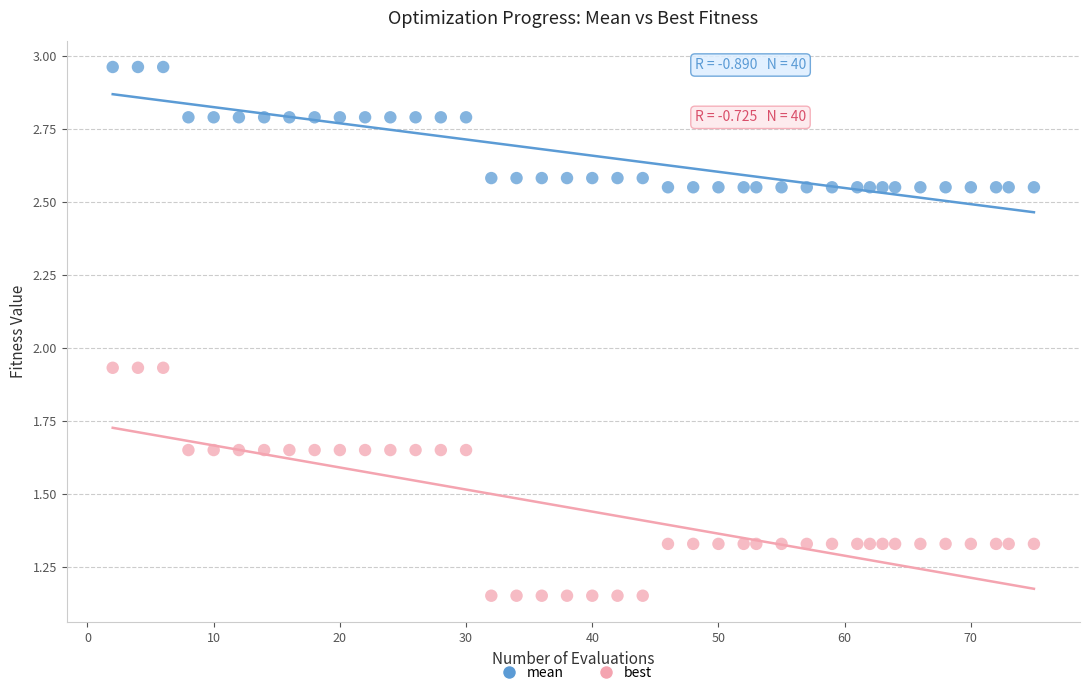

Which series reaches the minimum Y coordinate?

best